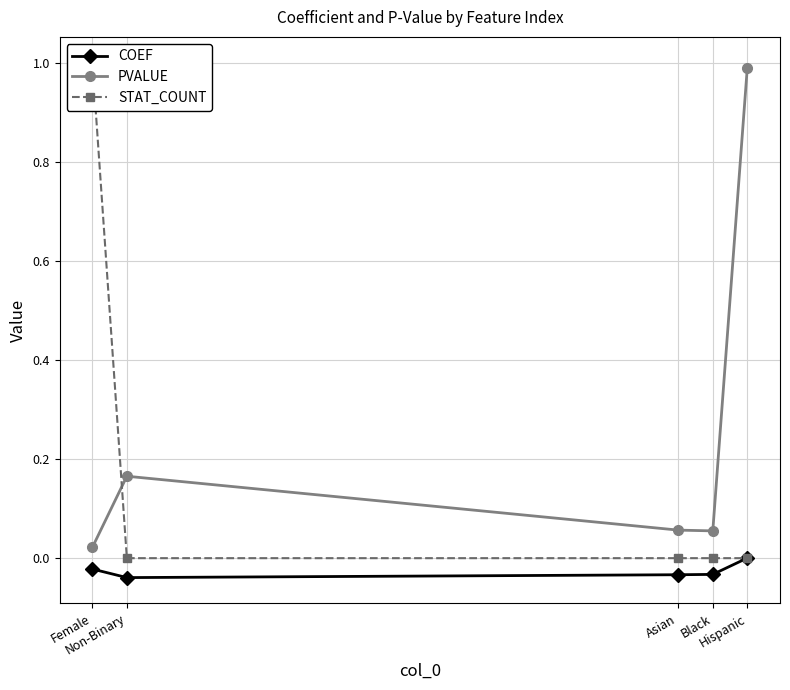

True or false: PVALUE and COEF intersect in this chart.

False